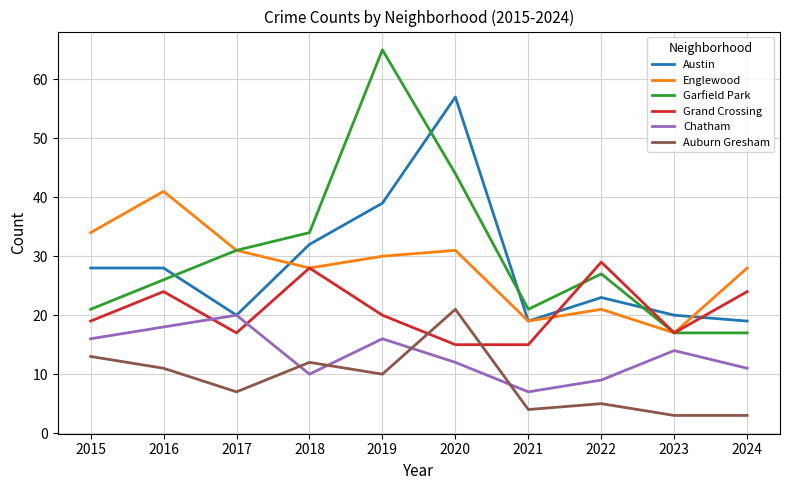

Is the value of Austin at 2021 greater than the value of Englewood at 2024?

No